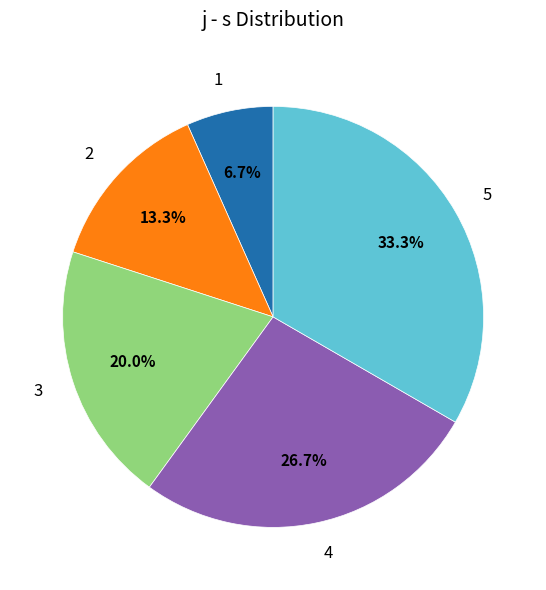

Is it true that 2 is 19% of the pie?

False